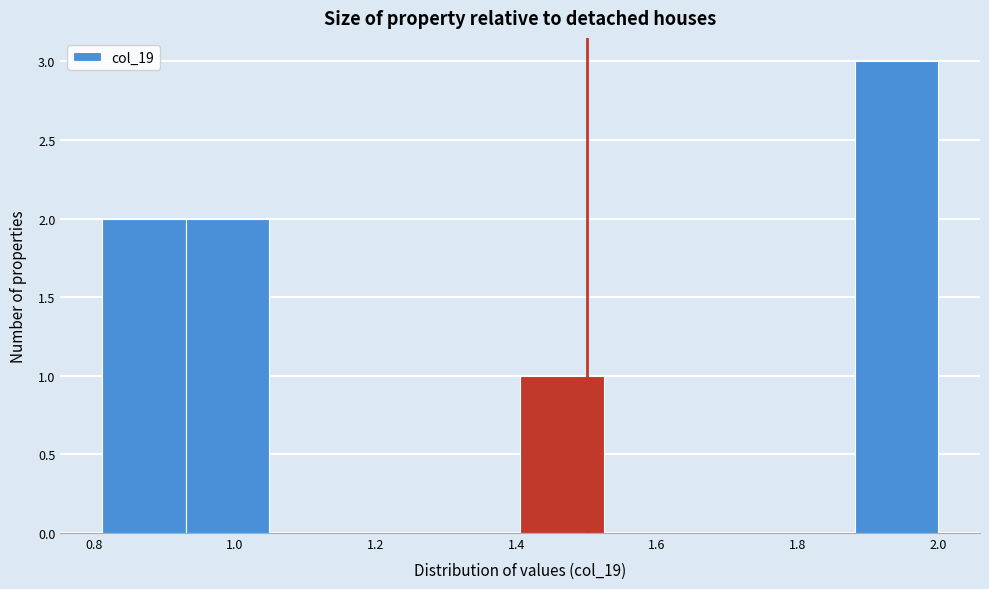

Reading left to right, list every bar in this chart as the range it spans on the x-axis followed by its height. Neither the bar edges nor the heights are printed on the chart, so give them approximately, as read against the axes.

0.82 to 0.94: 2
0.94 to 1.04: 2
1.04 to 1.16: 0
1.16 to 1.28: 0
1.28 to 1.40: 0
1.40 to 1.52: 1
1.52 to 1.64: 0
1.64 to 1.76: 0
1.76 to 1.88: 0
1.88 to 2.00: 3